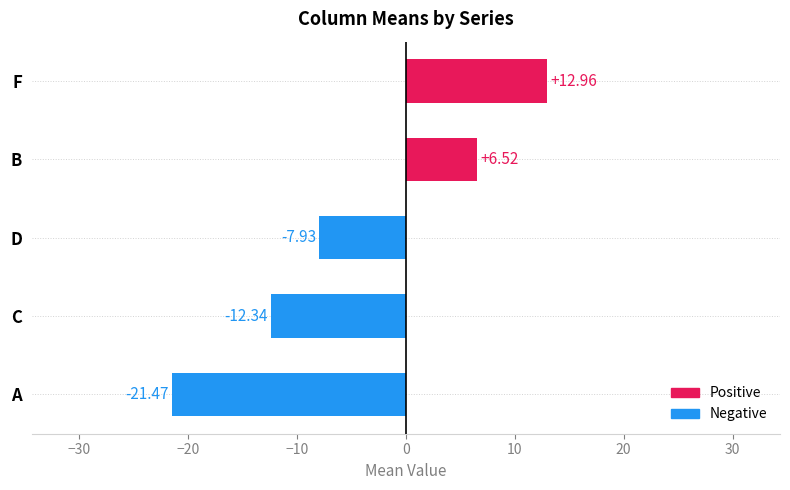

What is the change in value from B to A?

-28.0